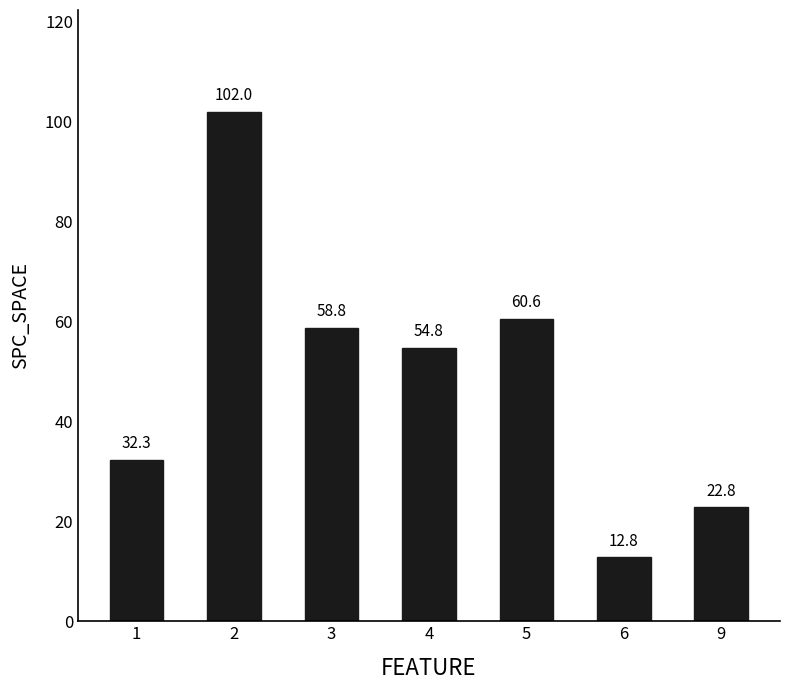

Is it true that the value at 4 is 54.8?

True